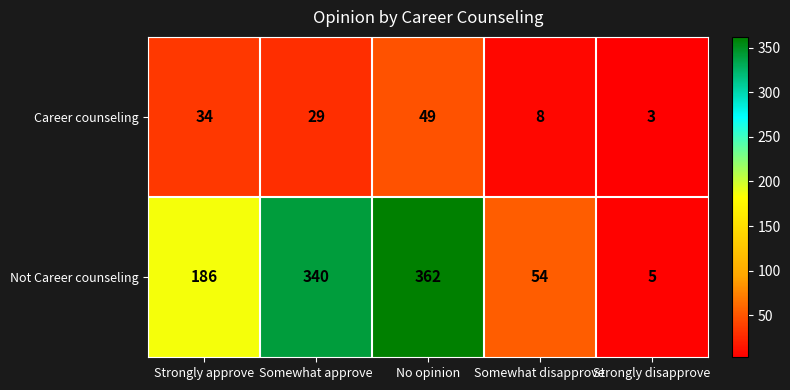

Reading right to left, what are all the values shown in this chart?

Career counseling: 3	8	49	29	34
Not Career counseling: 5	54	362	340	186